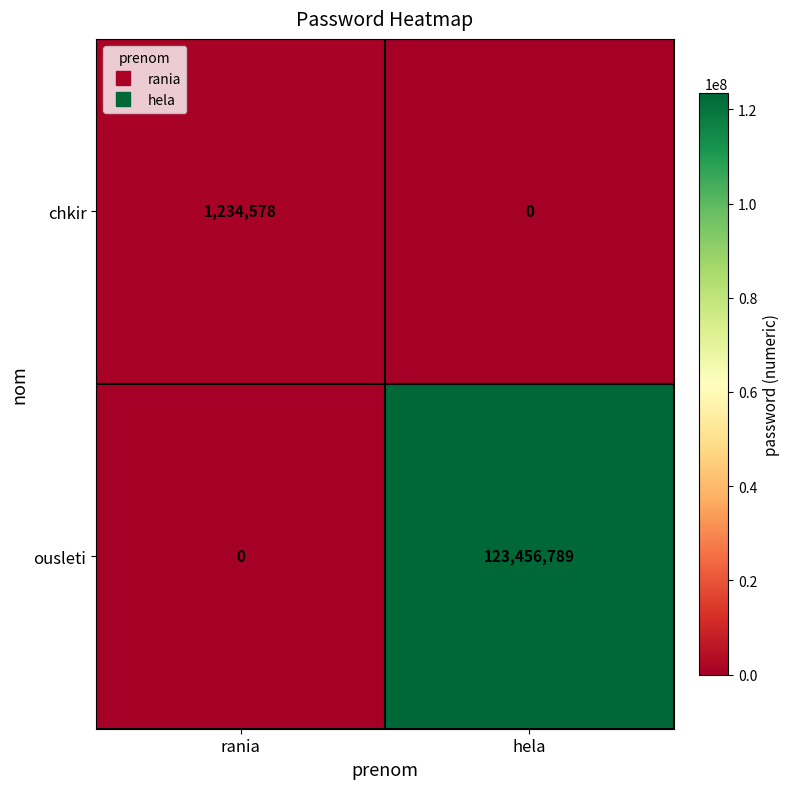

Where is ousleti nearest to the value 61728394?

rania